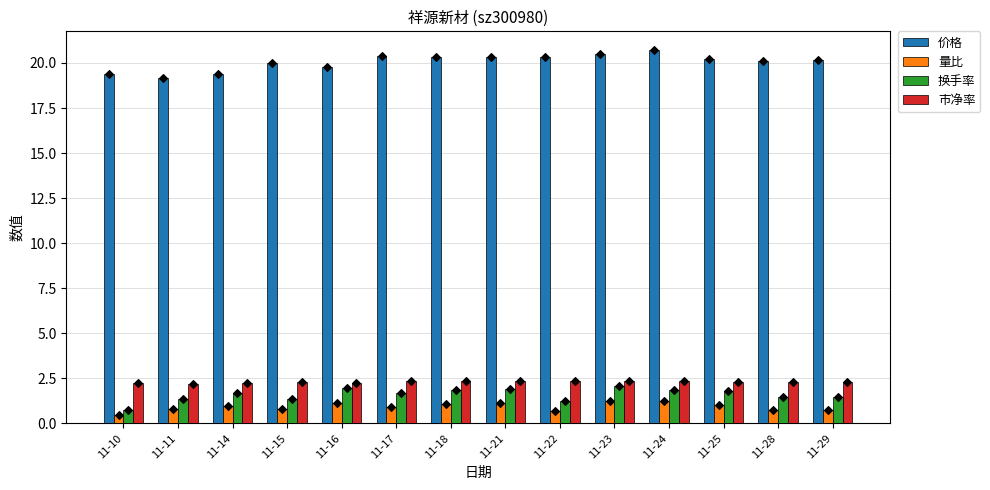

Which series has the largest total across all categories?

价格